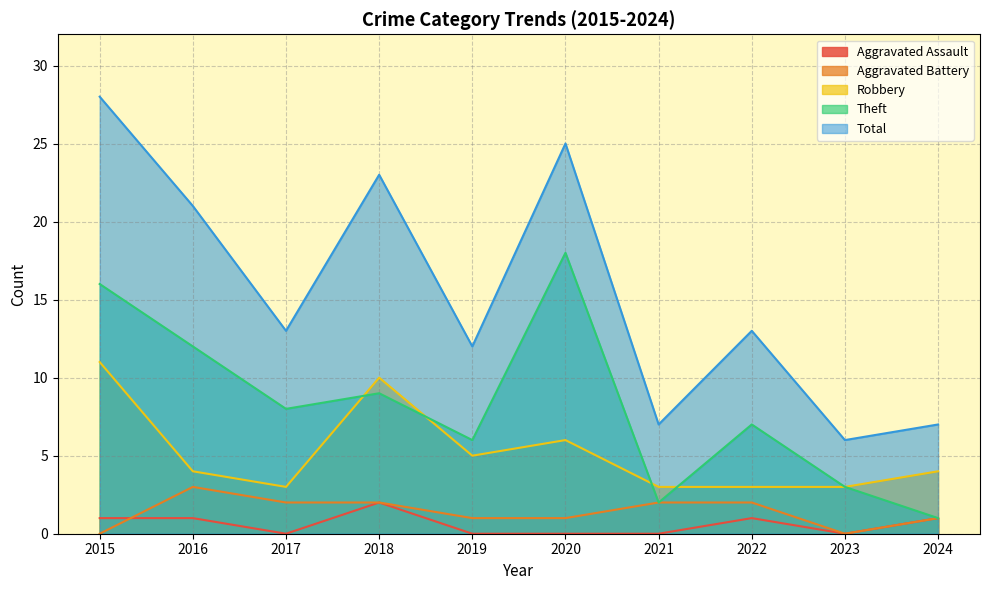

Which category has the highest value in the Theft series?

2020